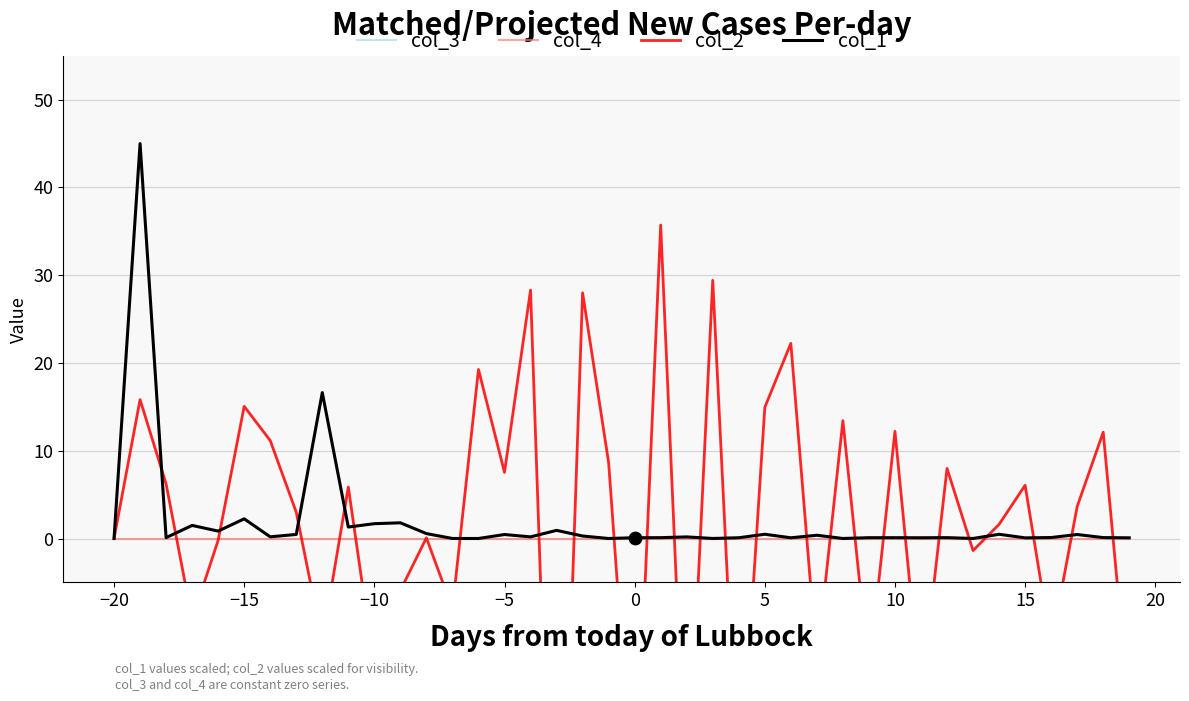

Which series has the largest total across all categories?

col_1